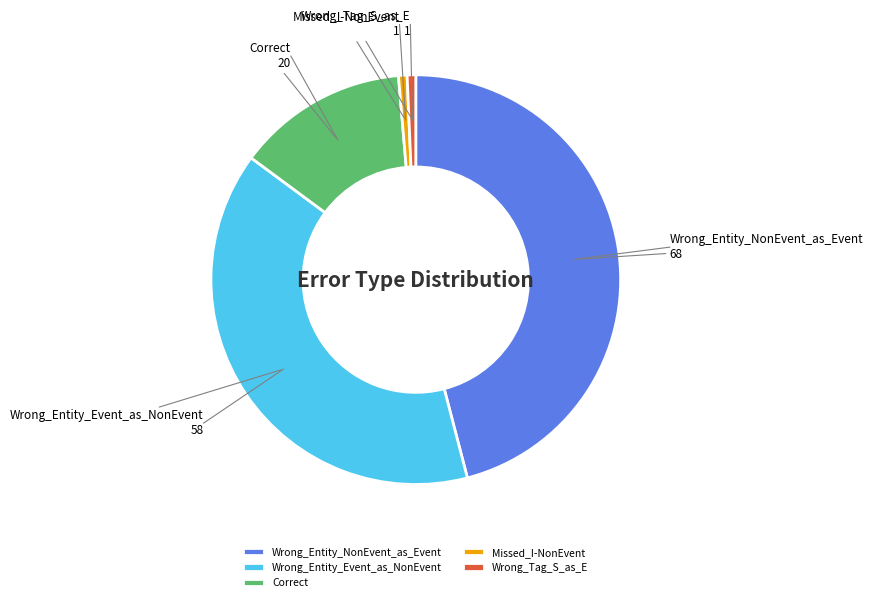

The Wrong_Tag_S_as_E slice represents 1% of the pie. True or false?

True